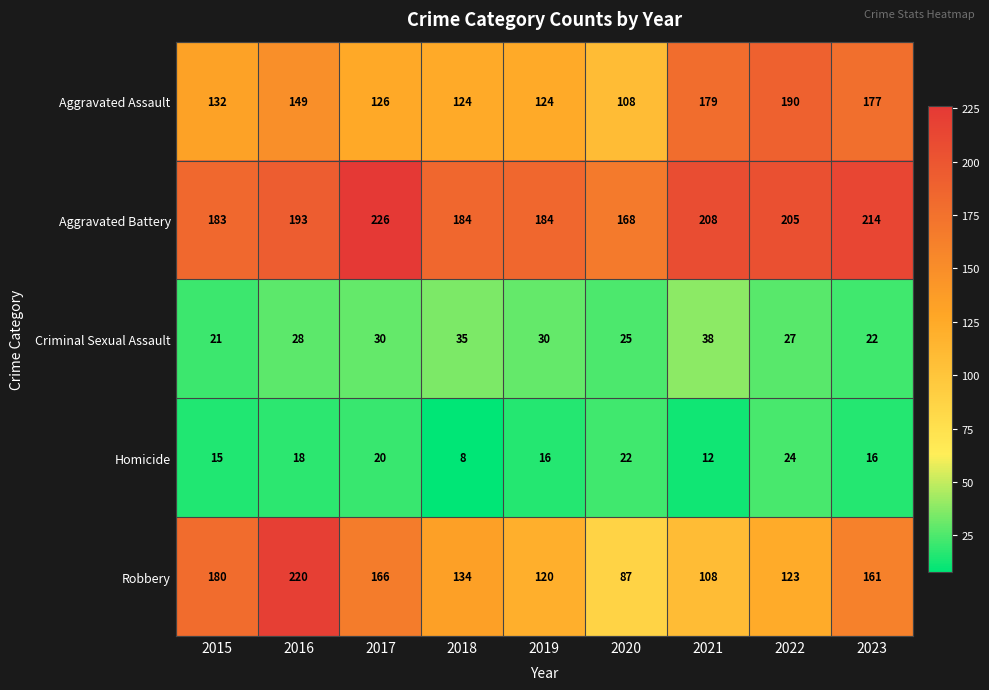

The Aggravated Battery series shows 324 at 2016. True or false?

False